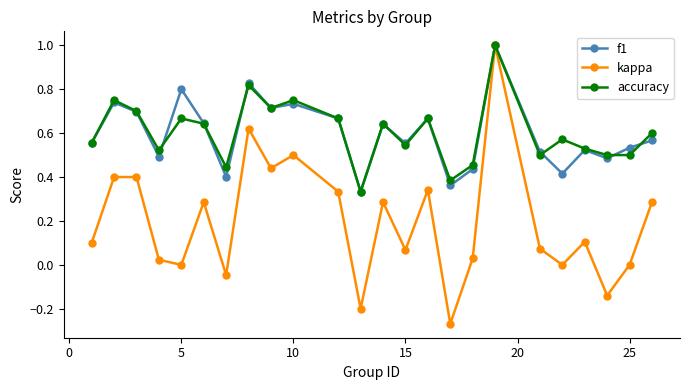

Which series has the largest range (max minus min)?

kappa